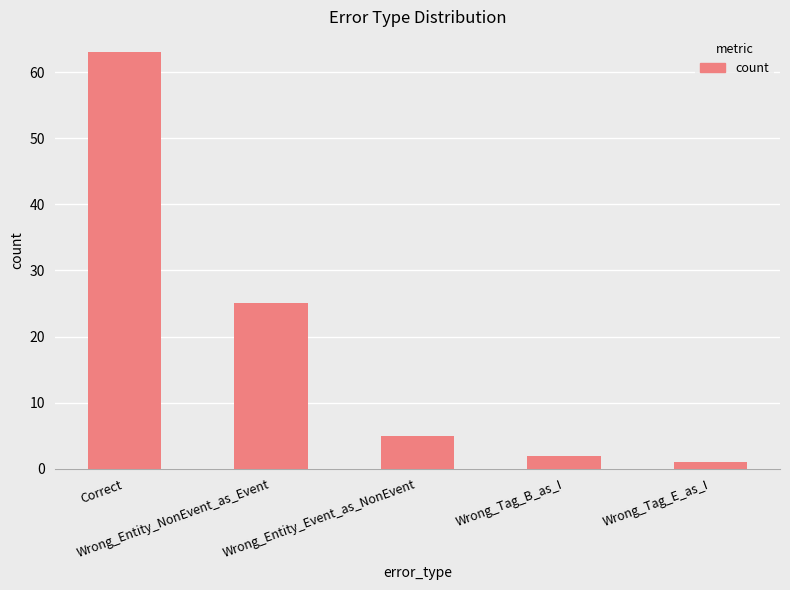

What is the average value?

19